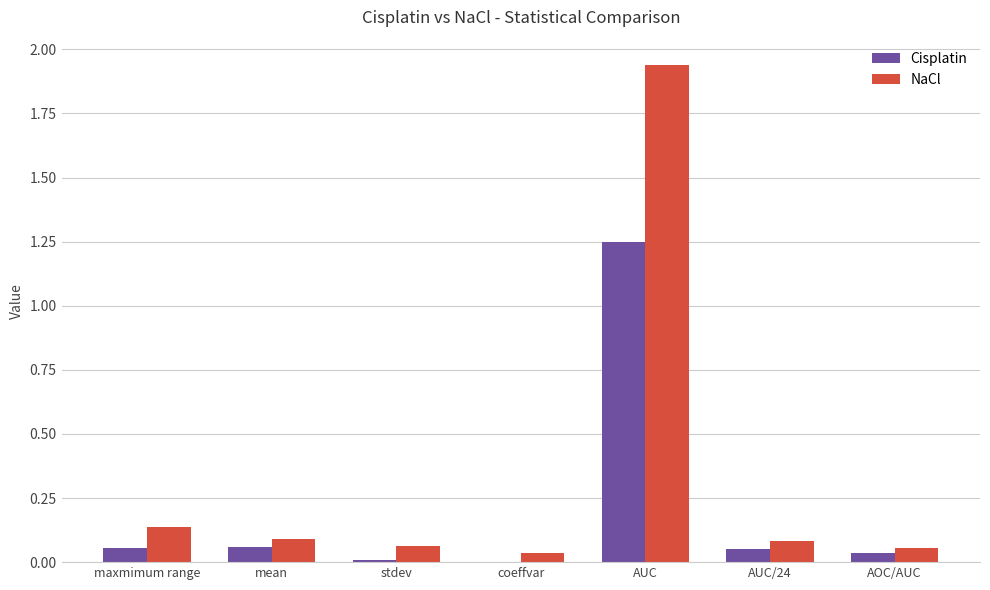

Are the bars grouped side by side (vs. stacked)?

Yes